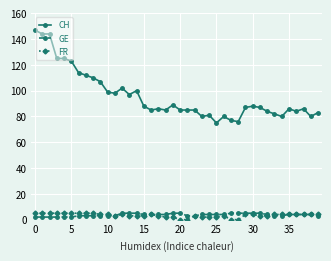

Which series has the widest spread of values?

CH